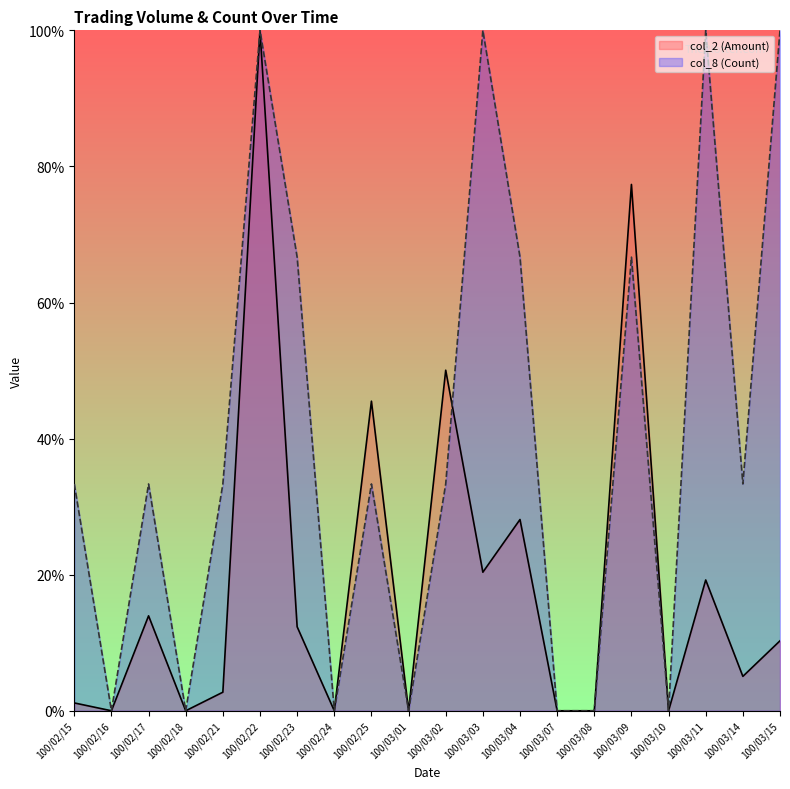

True or false: col_8 (Count) has more than 2 points higher than both neighbors.

True